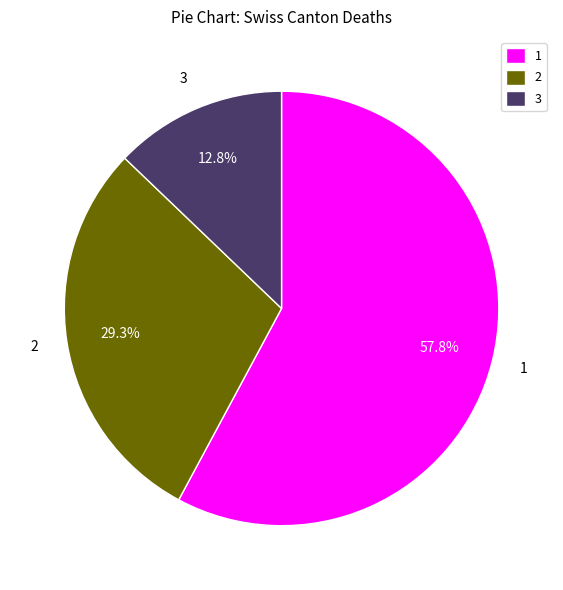

What is the ratio of the value at 2 to the value at 3?

2.3